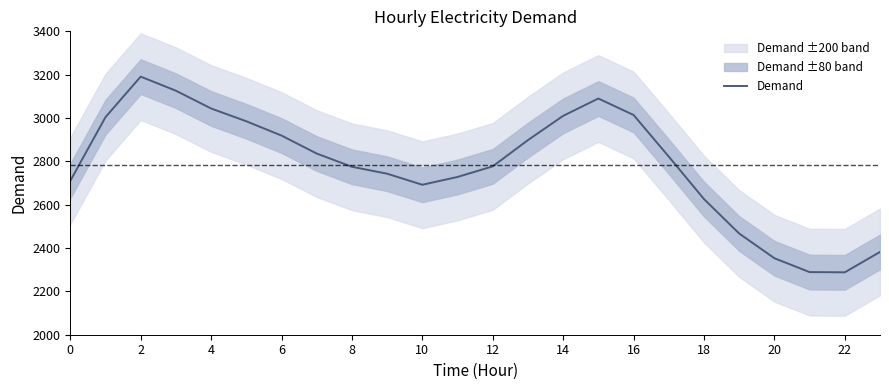

What is the minimum value shown in the chart?

2288